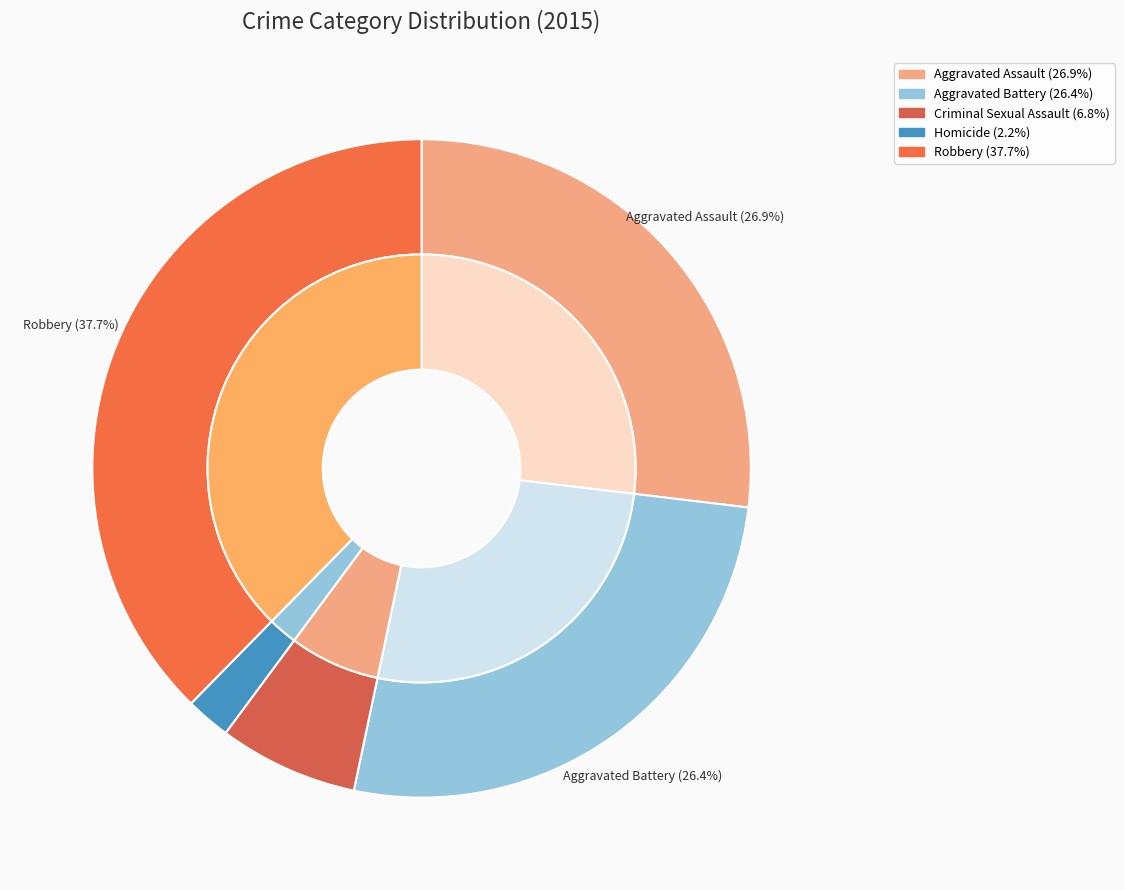

What percentage is the Aggravated Assault slice, to the nearest percent?

27%